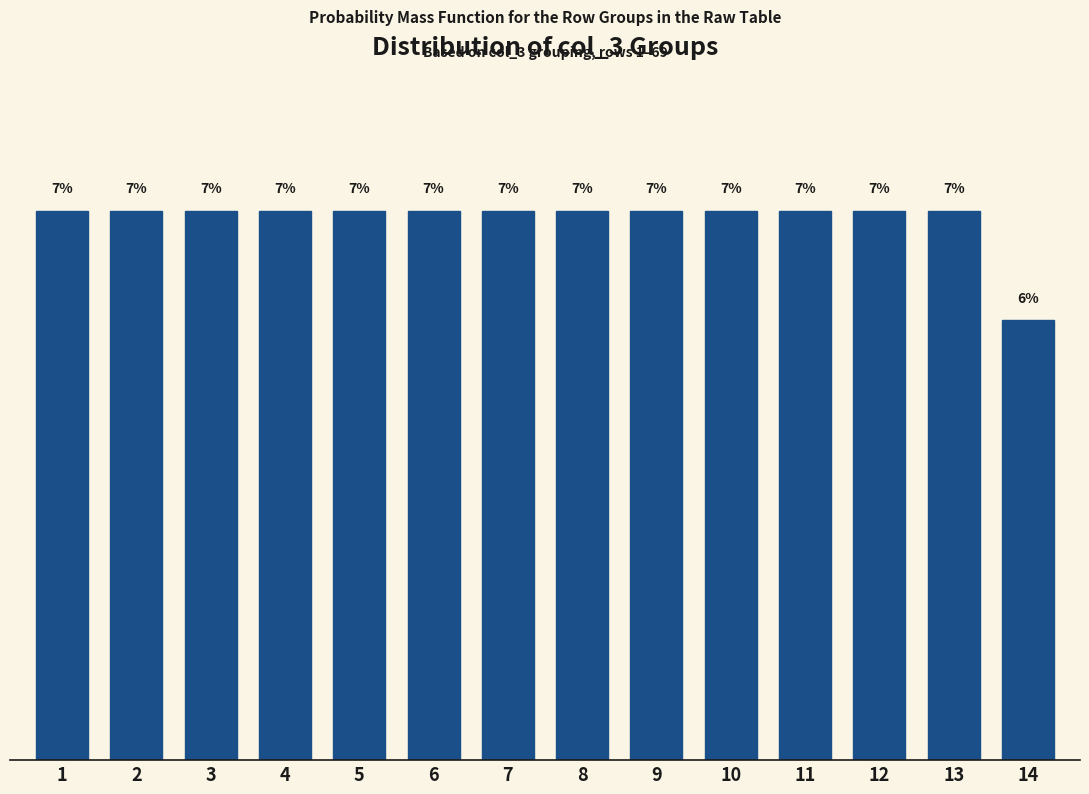

Does the chart contain any negative values?

No